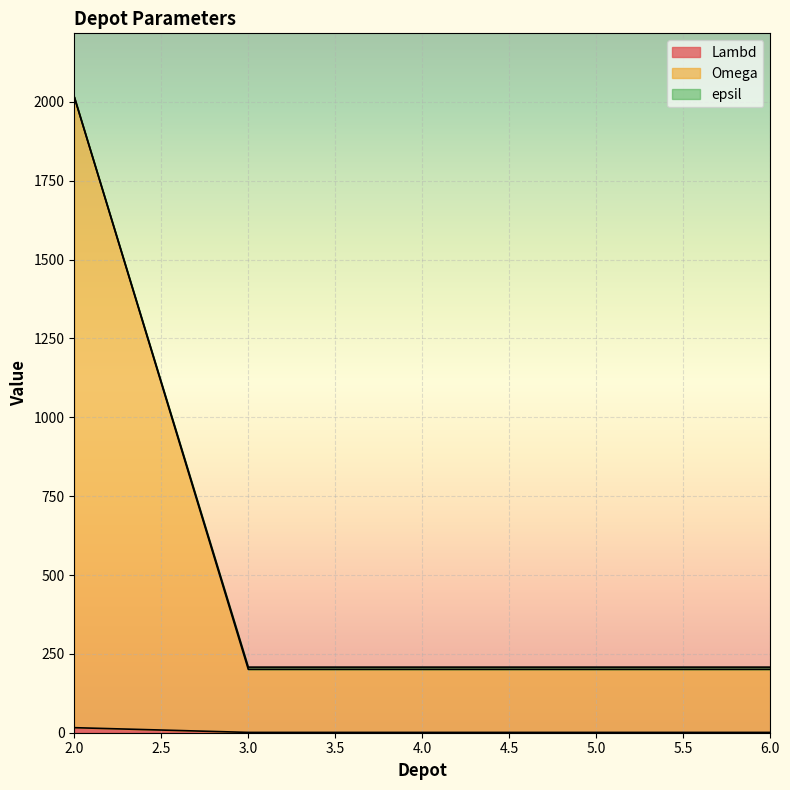

True or false: epsil has more than 1 interior local peaks.

False